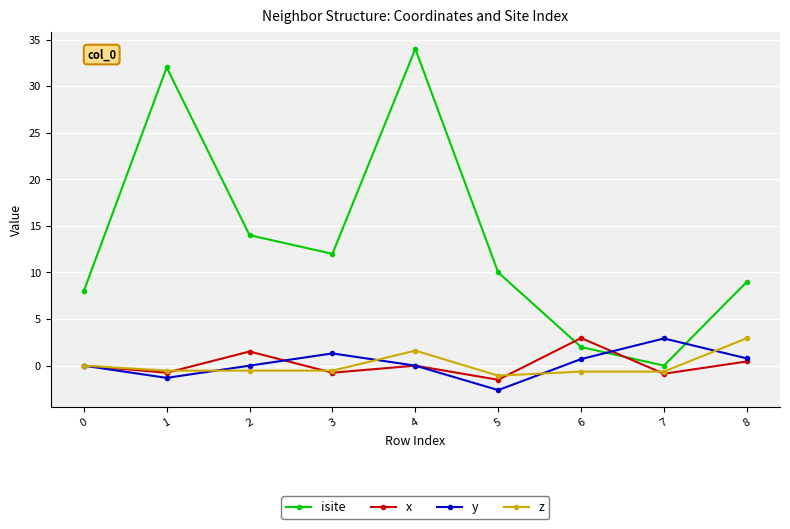

What is the value of the isite point at the 2nd from the left?

32.0